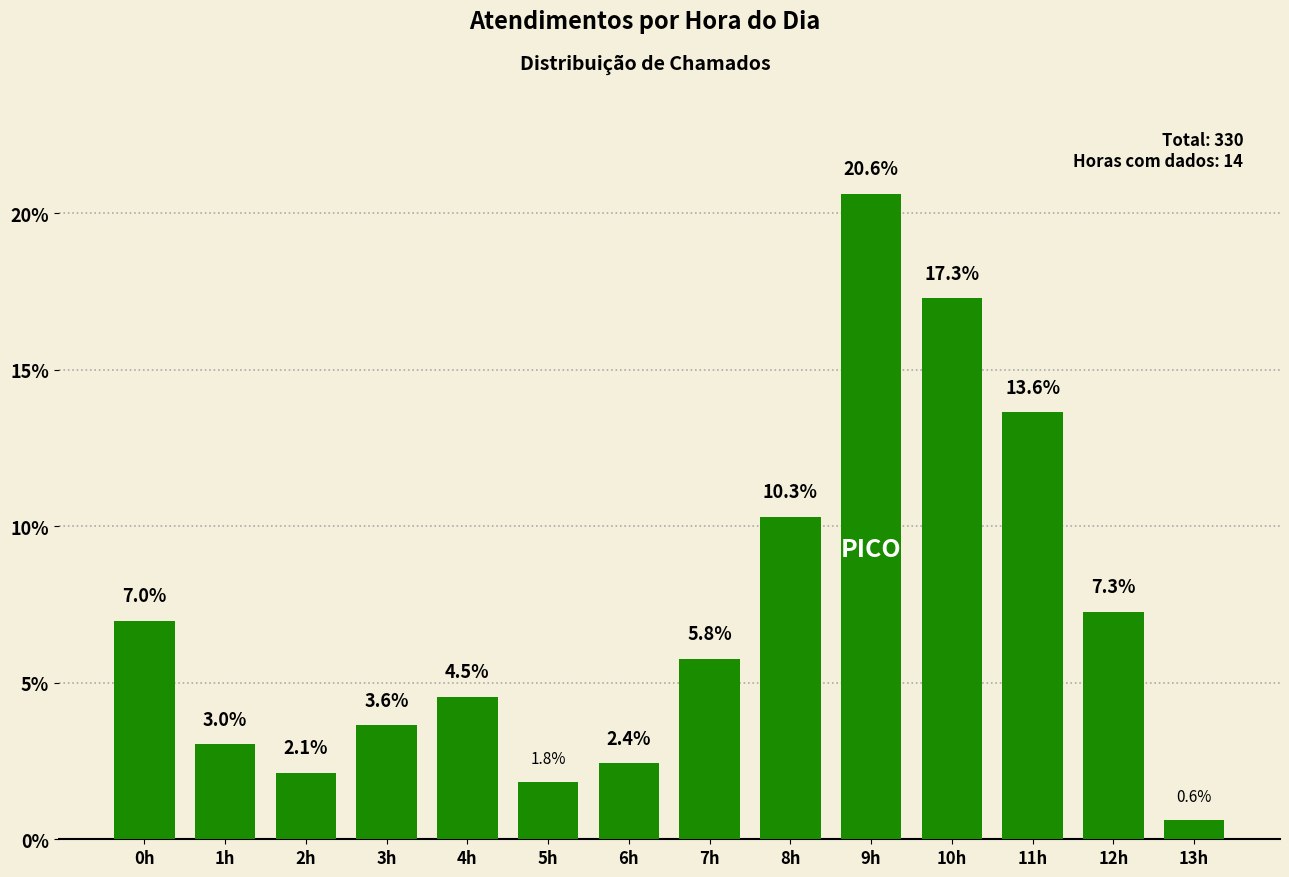

What is the difference between the maximum and minimum values?

20.0